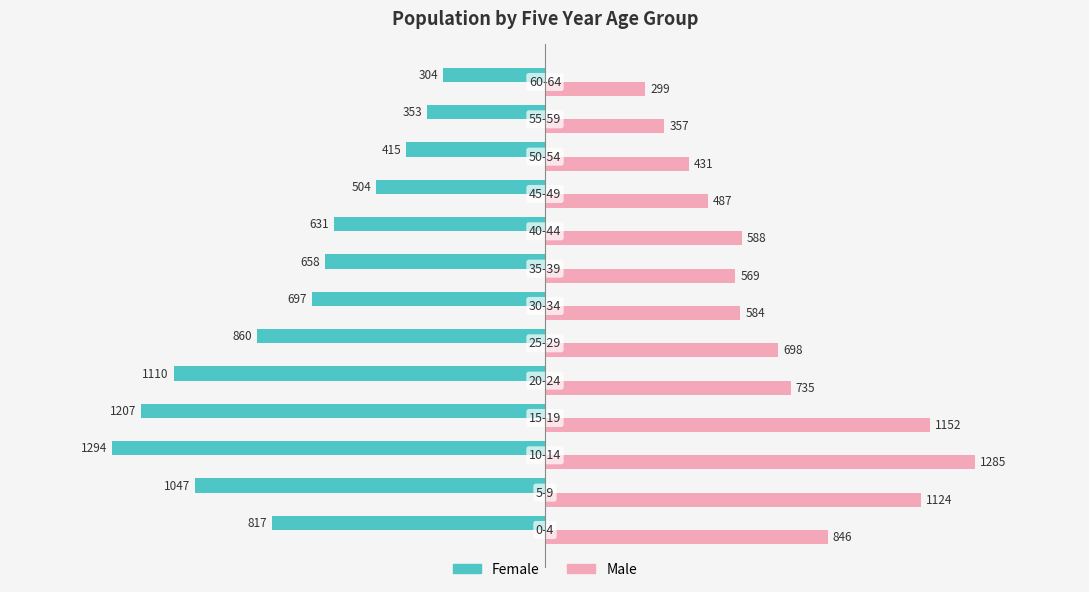

Which series has the largest total across all categories?

Male